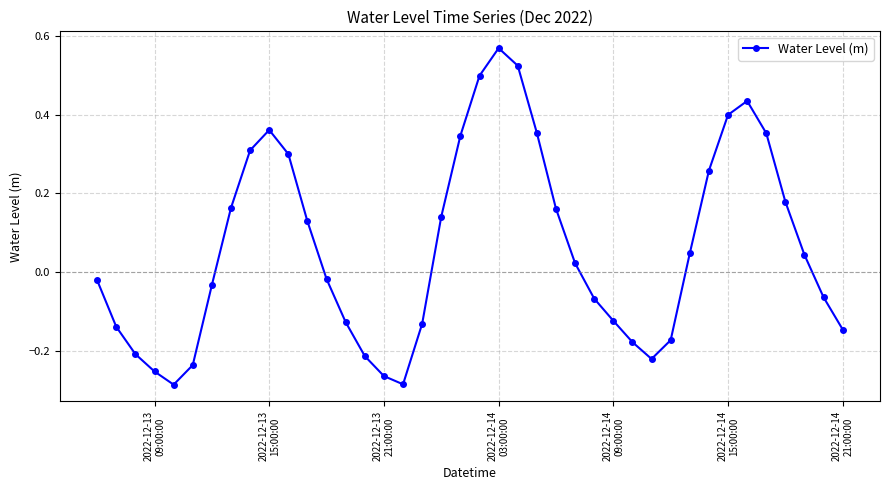

What is the difference between the second highest and second lowest values?

0.8